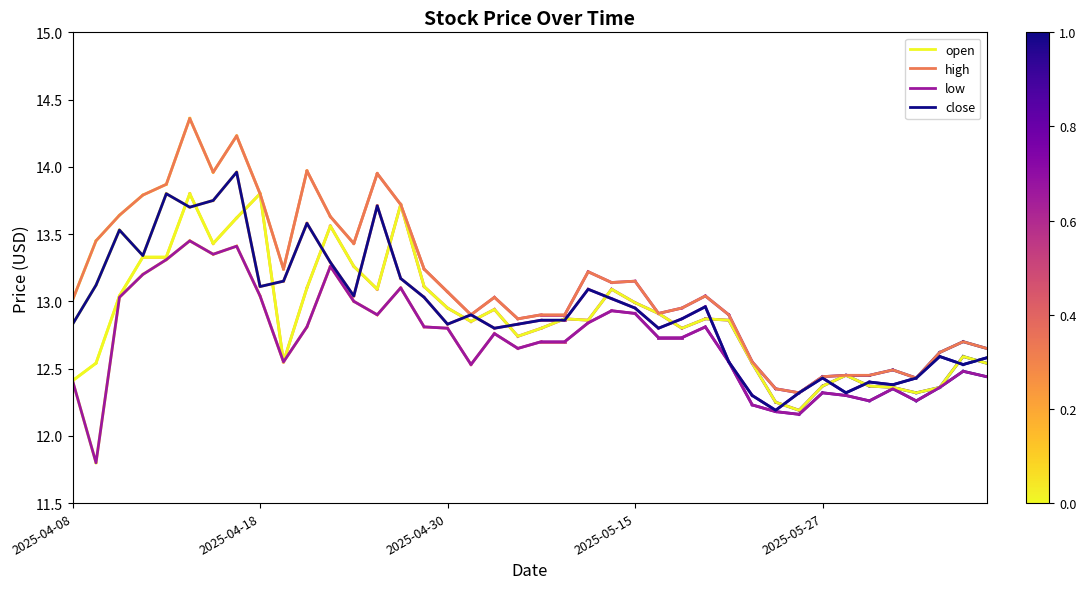

True or false: low and high cross at least once.

False